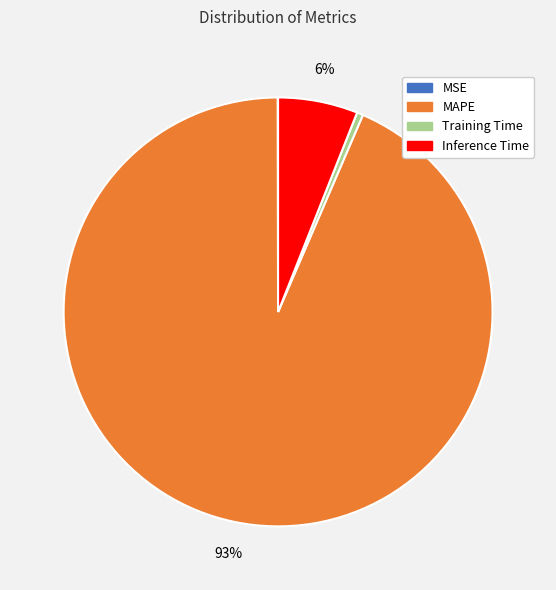

Does MAPE account for over 50% of the chart?

Yes